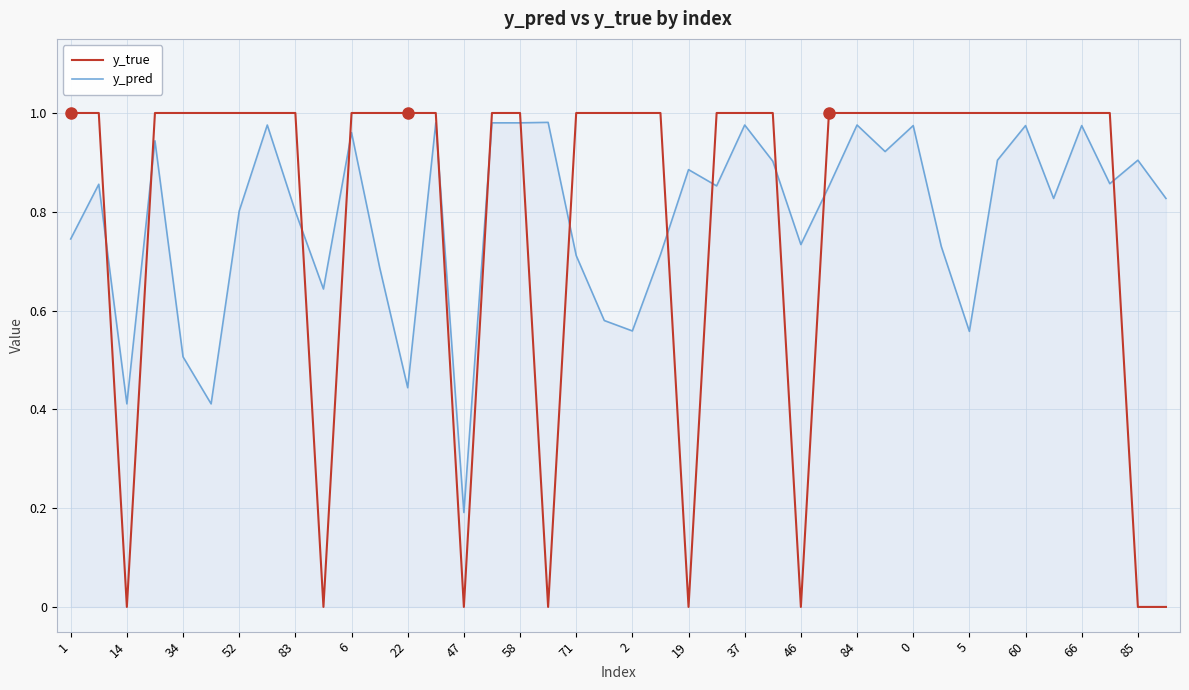

After their last crossing, which series has the higher values: y_true or y_pred?

y_pred